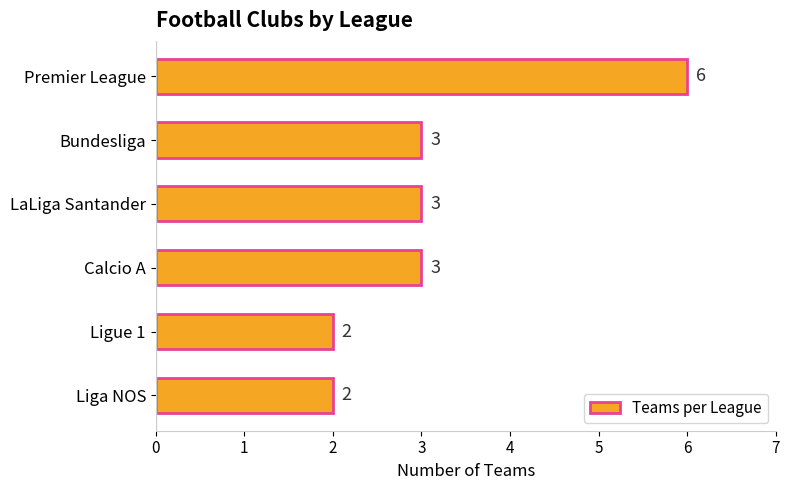

What is the value of the 6th bar from the top?

2